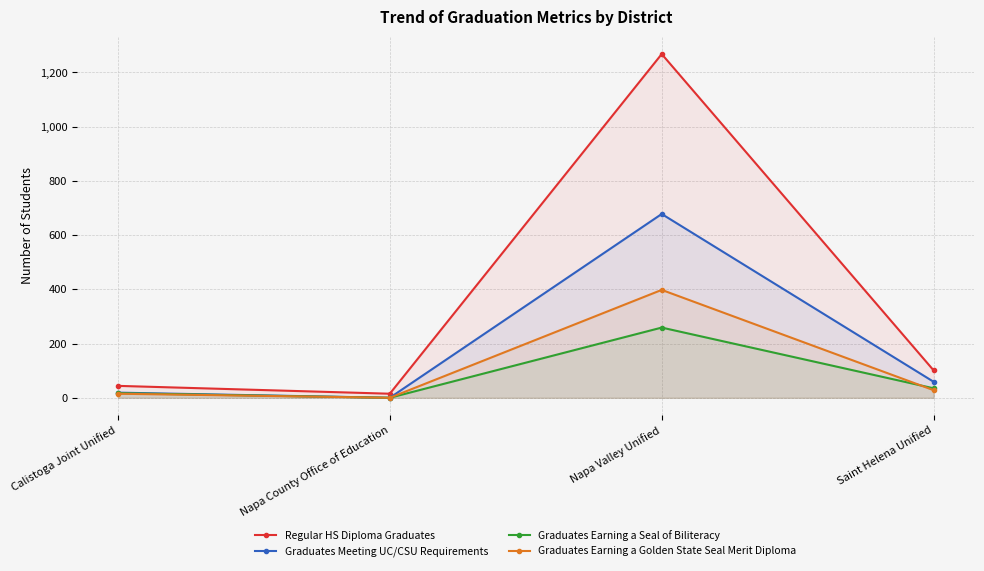

At which label is Graduates Meeting UC/CSU Requirements closest to 339?

Saint Helena Unified